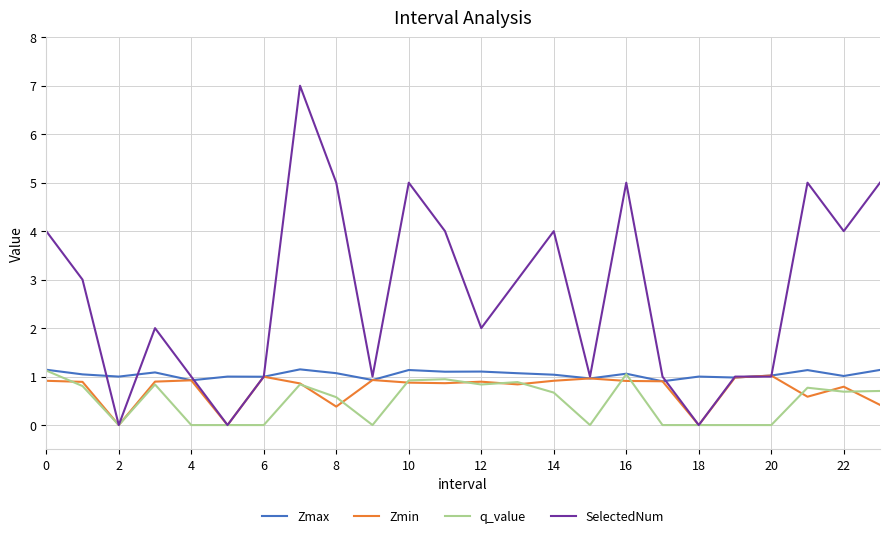

What is the maximum value shown in the chart?

7.0